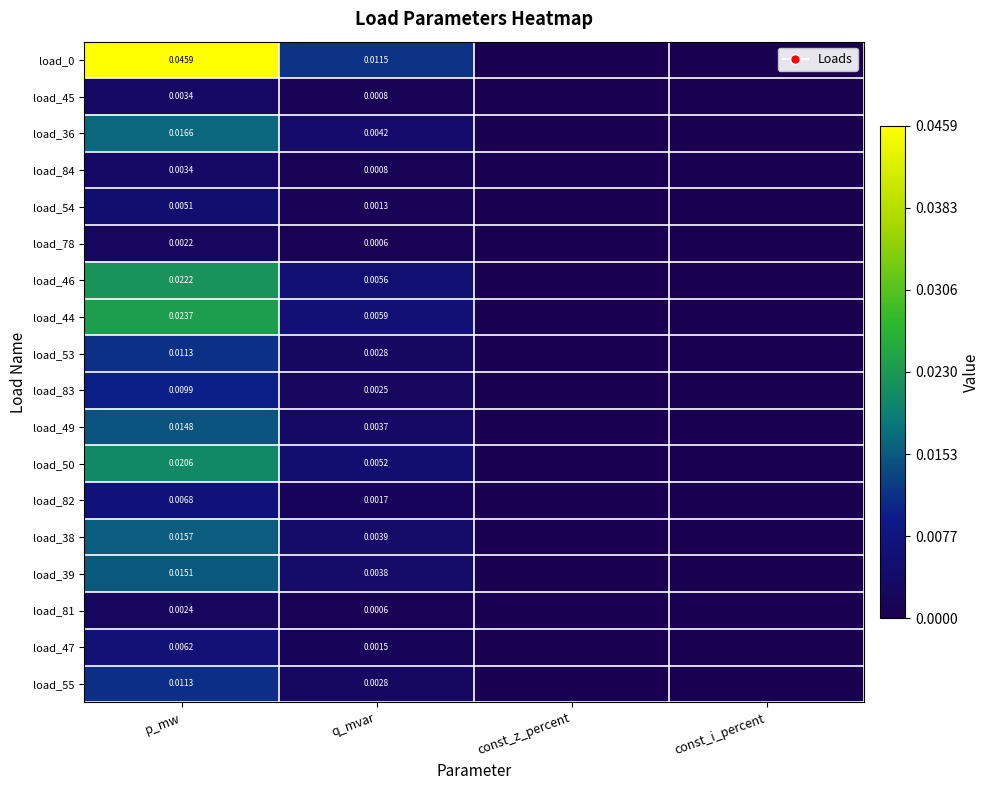

Which series has the largest range (max minus min)?

load_0